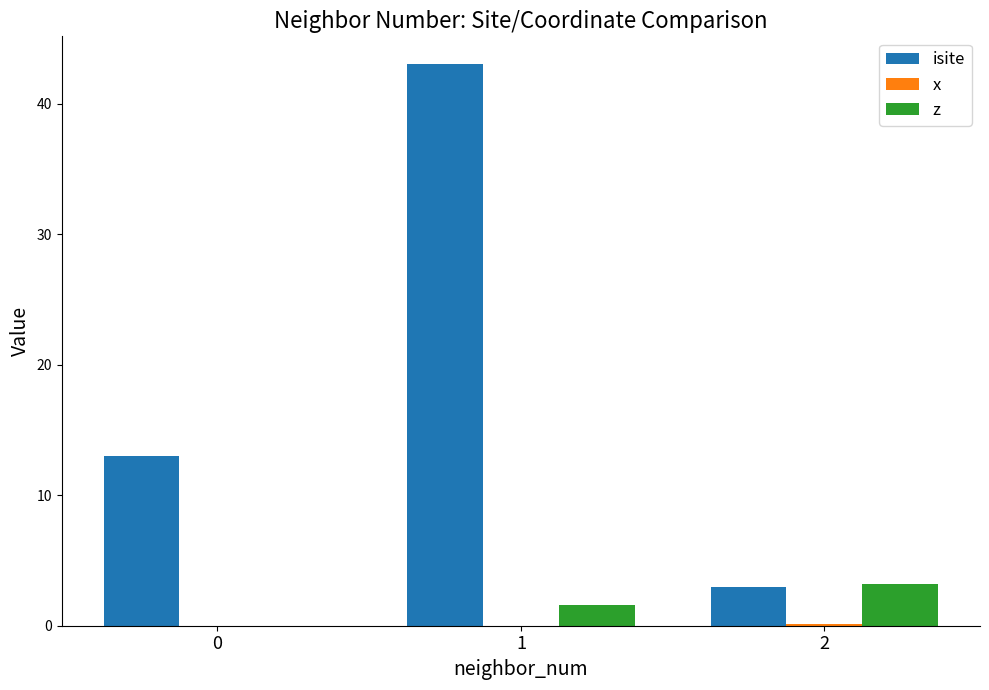

At which label does z reach its peak?

2